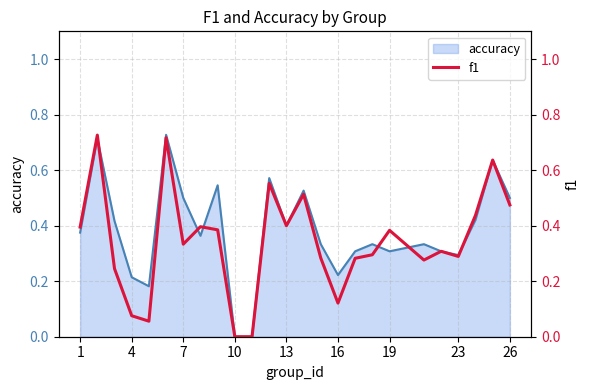

The accuracy series shows 0.1 at 19. True or false?

False